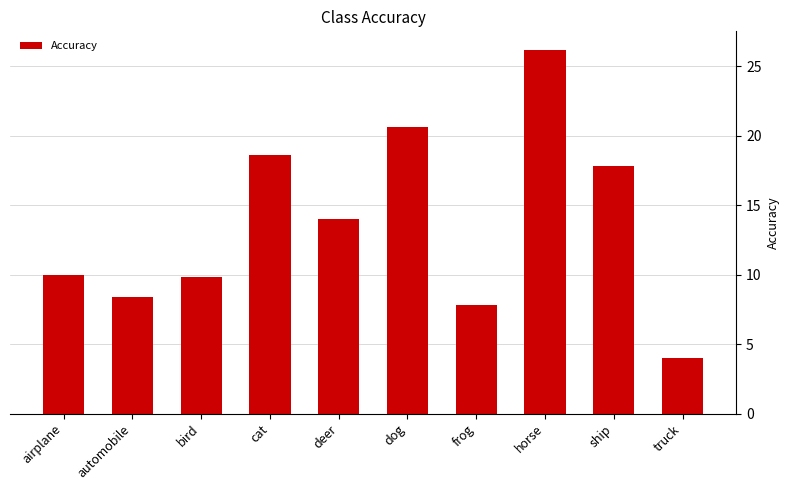

How many series are shown in this chart?

1